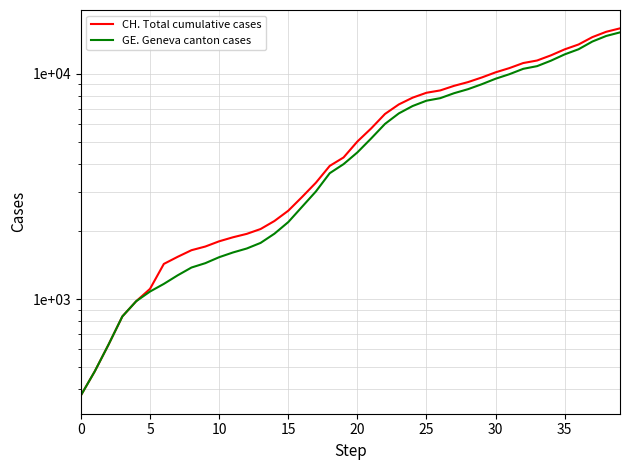

Which category has the highest value in the CH. Total cumulative cases series?

39